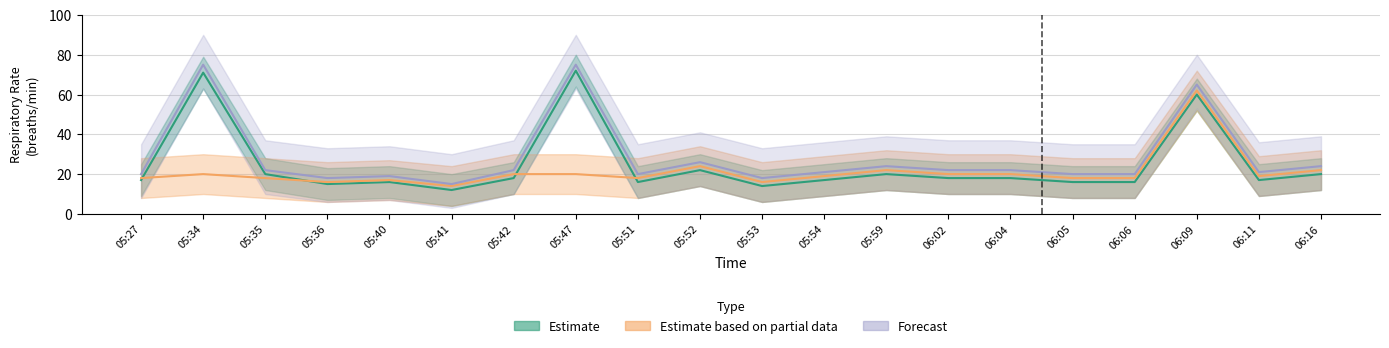

At which category is the sum across all series the highest?

06:09